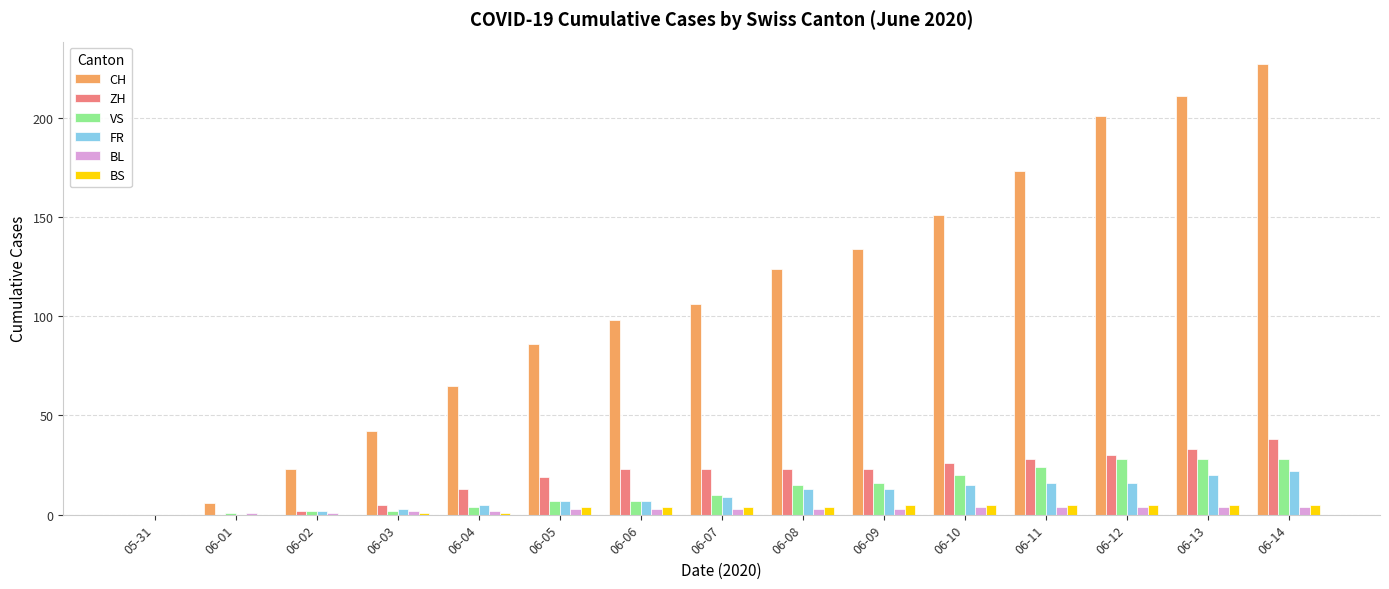

Does the chart contain stacked bars?

No